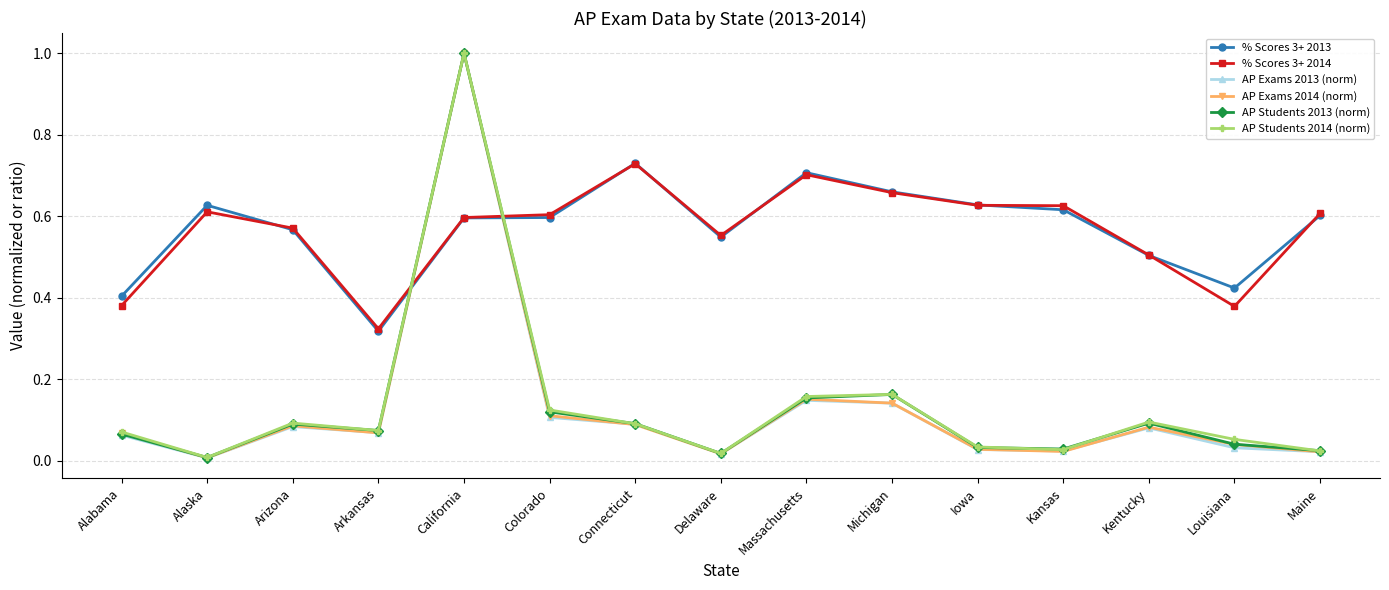

Between which two adjacent categories do AP Exams 2013 (norm) and % Scores 3+ 2014 first intersect?

Arkansas and California